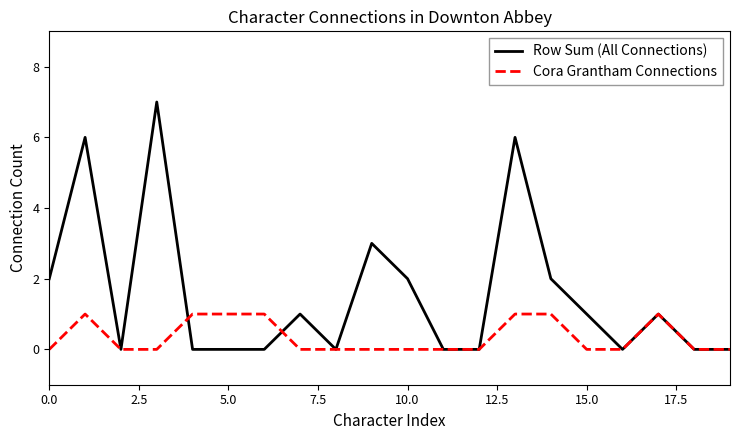

Which series has the widest spread of values?

Row Sum (All Connections)